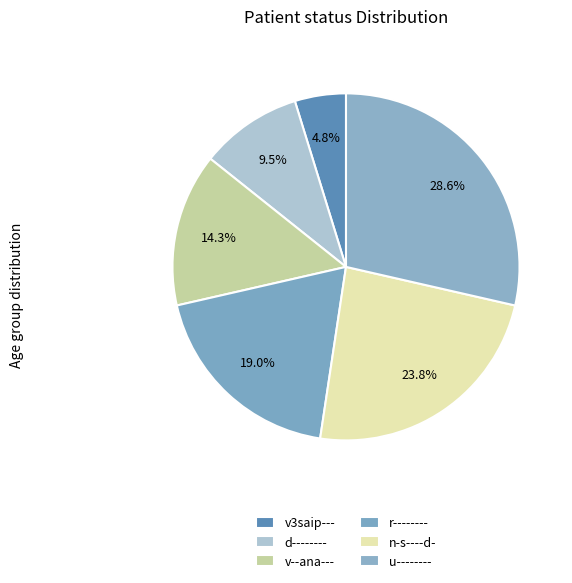

True or false: r-------- accounts for 33% of the total.

False